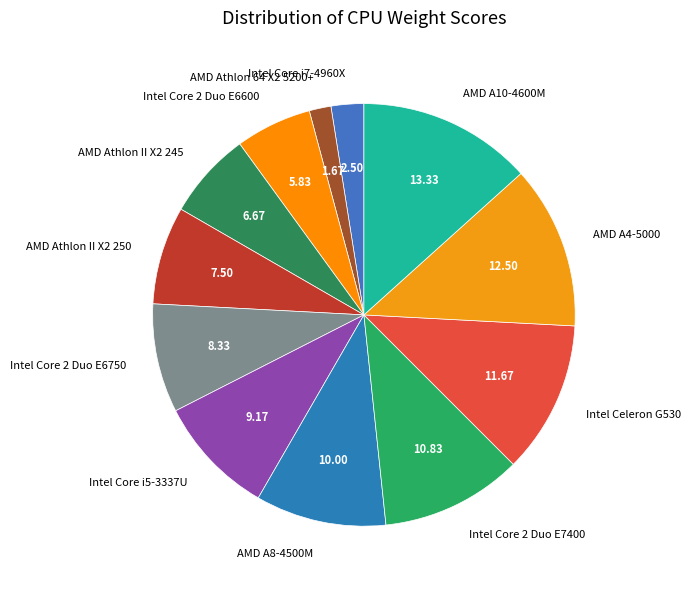

Is the sum of Intel Core 2 Duo E6750 and Intel Core i7-4960X greater than half?

No